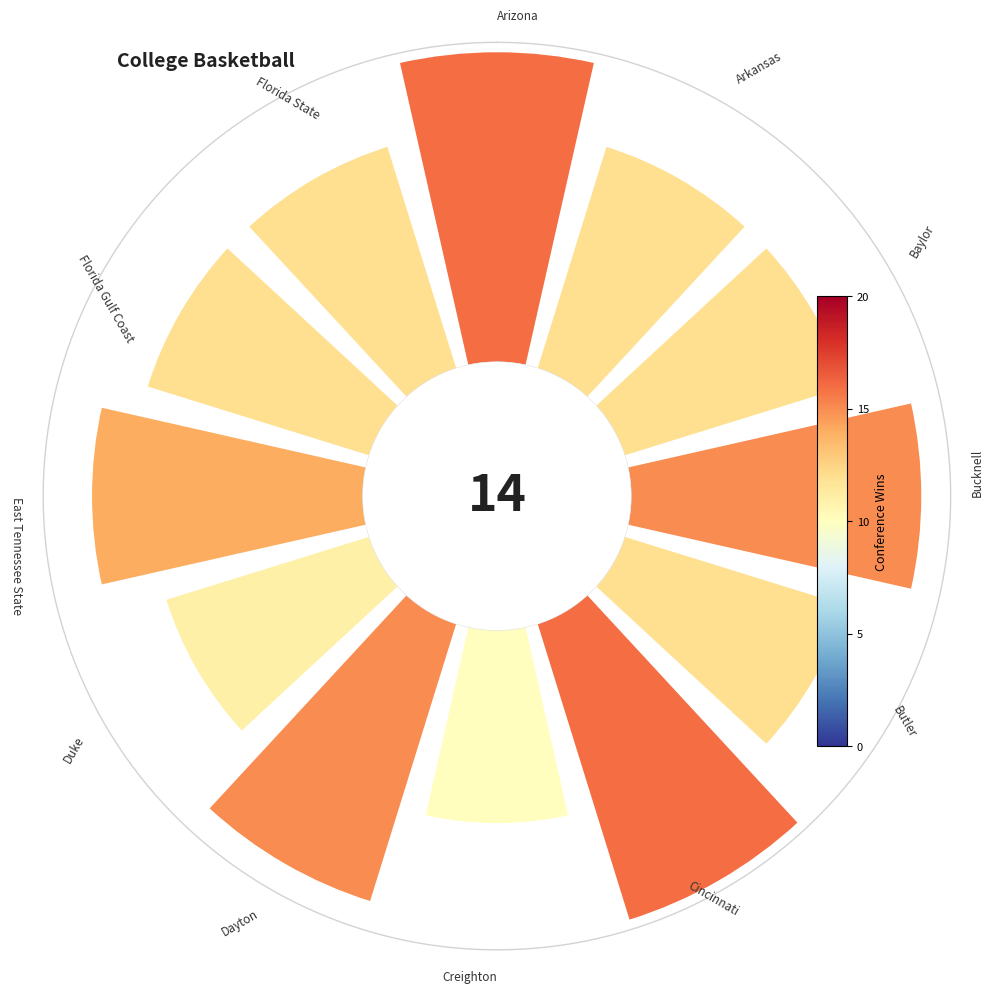

To the nearest percent, what is the difference between the largest and smallest slice percentages?

4%